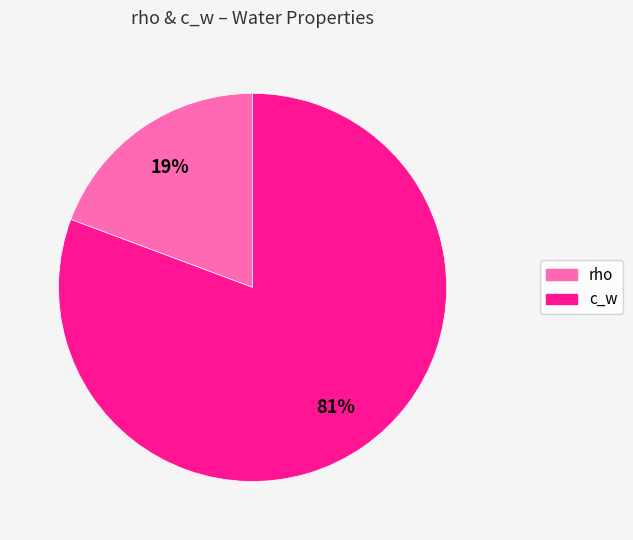

Between c_w and rho, which is larger?

c_w